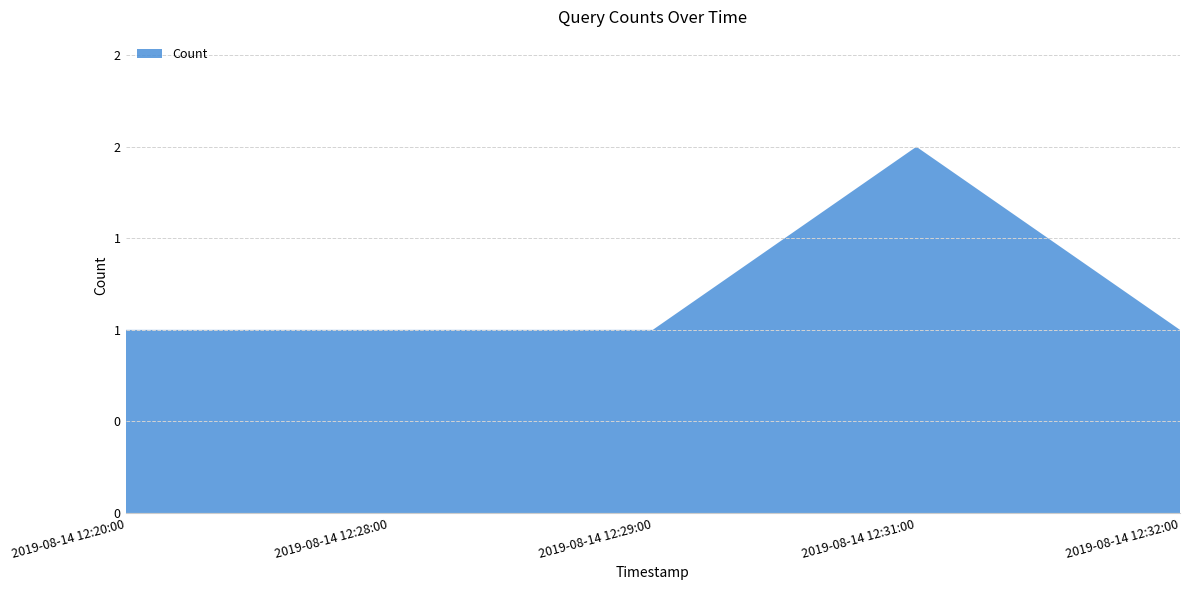

Reading left to right, transcribe all the data shown in this chart.

2019-08-14 12:20:00=1	2019-08-14 12:28:00=1	2019-08-14 12:29:00=1	2019-08-14 12:31:00=2	2019-08-14 12:32:00=1